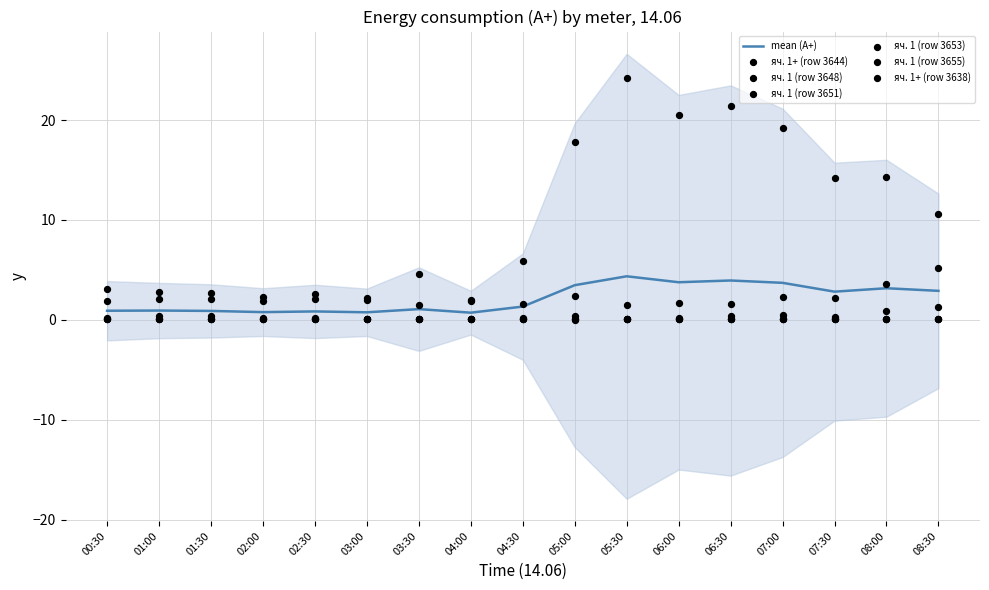

Which series has the widest spread of Y values?

яч. 1+ (row 3644)